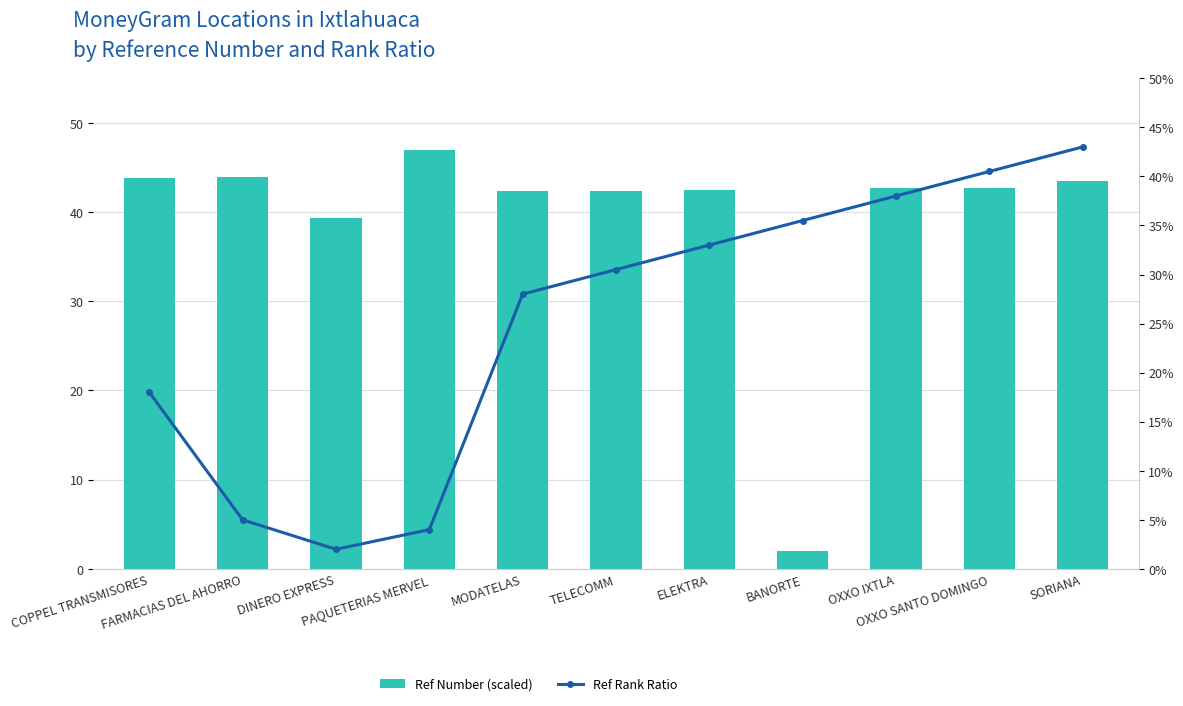

List the series in order of their overall mean, highest first.

Ref Number (scaled), Ref Rank Ratio